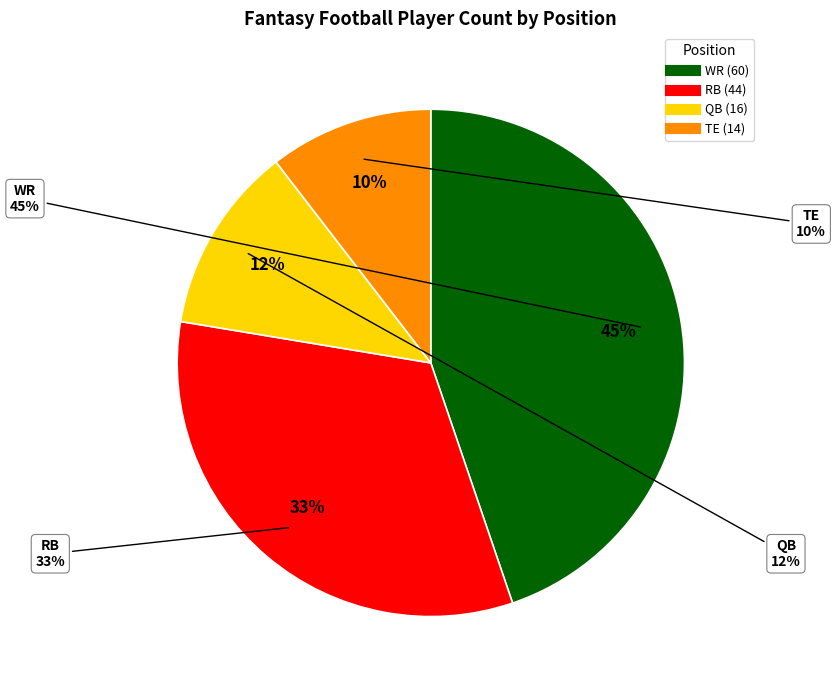

Is it true that TE is 10% of the pie?

True